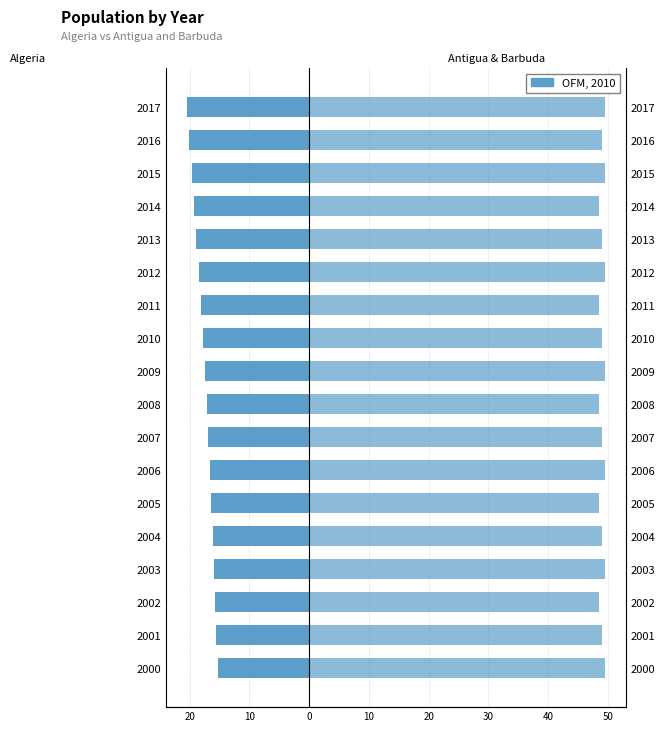

List the series in order of their overall mean, highest first.

Antigua & Barbuda (thousands), Algeria (millions)